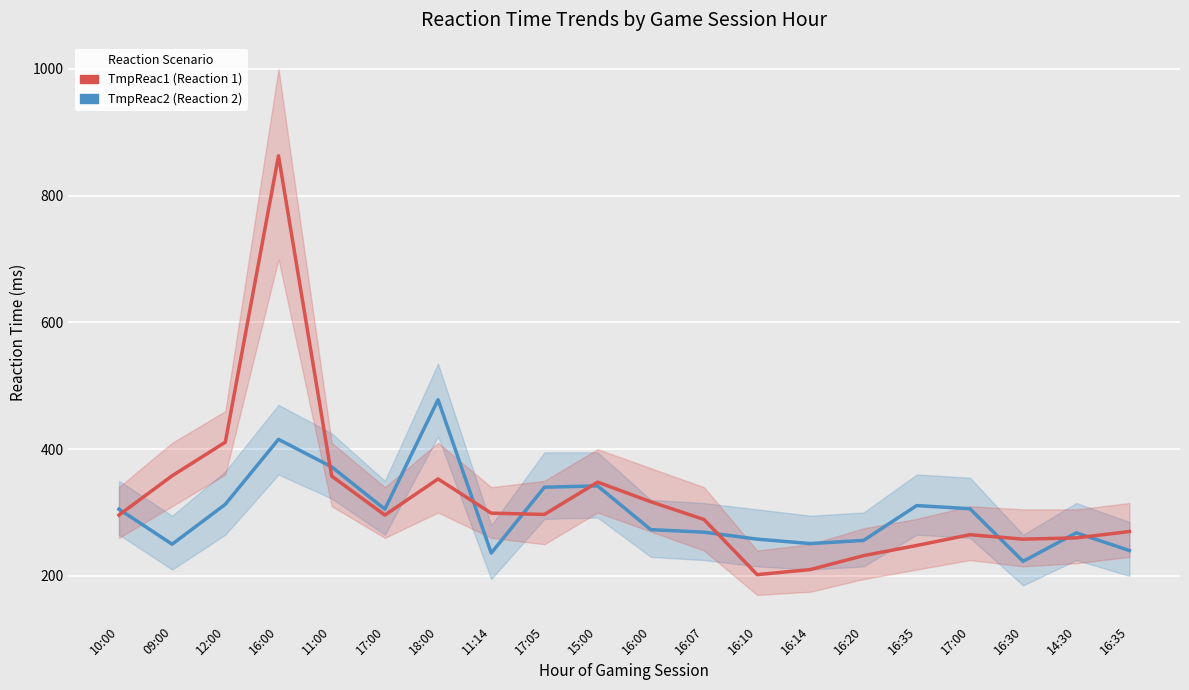

After their last crossing, which series has the higher values: TmpReac1 or TmpReac2?

TmpReac1